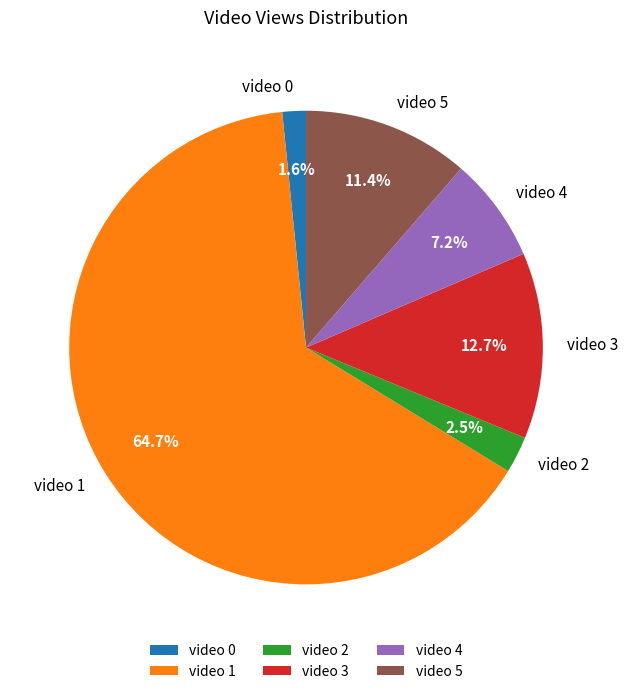

To the nearest percent, what percentage of the pie is video 3?

13%